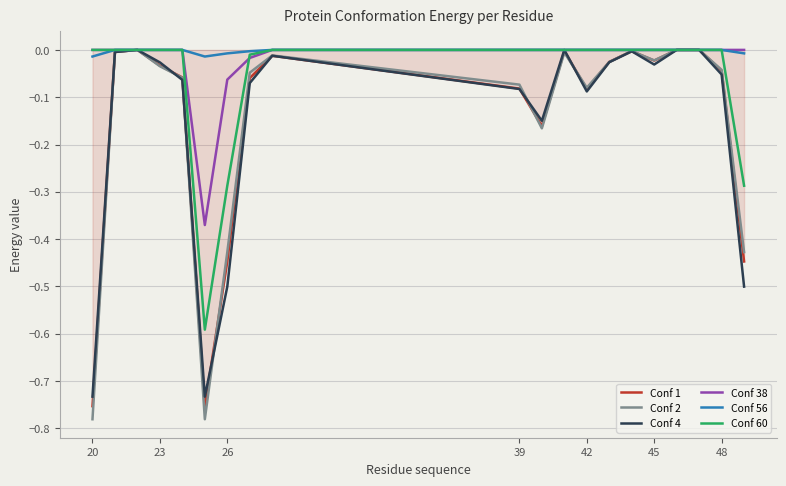

Is this an area chart (filled region under the line)?

Yes